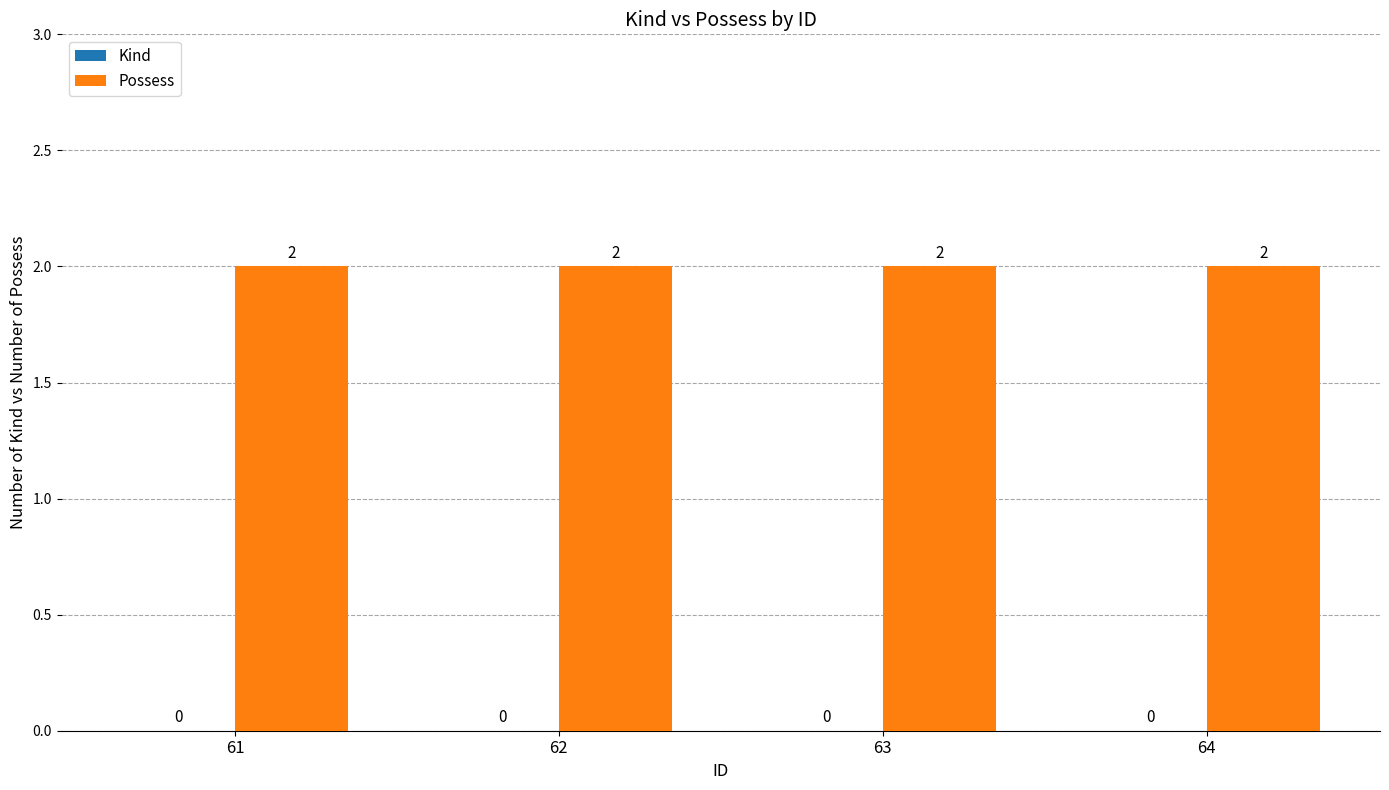

Which series has the largest total across all categories?

Possess